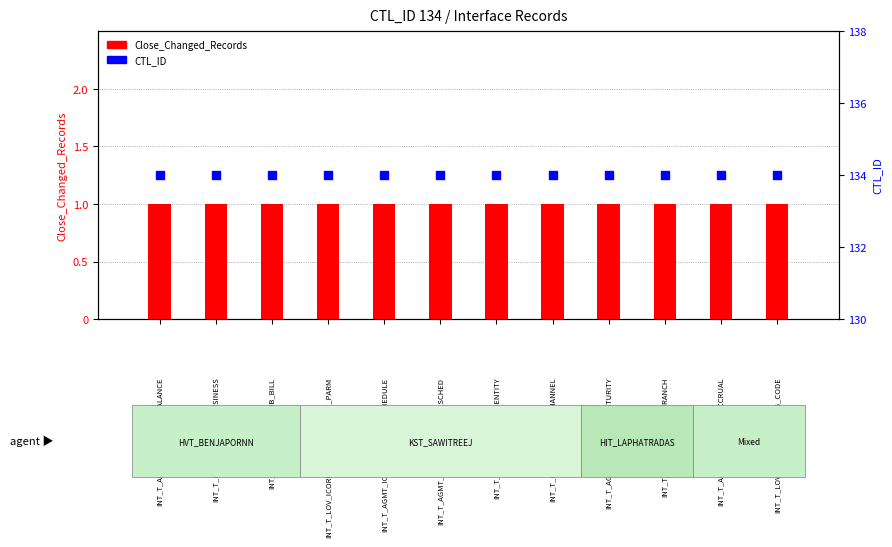

At which category is the sum across all series the highest?

INT_T_AGMT_ICORE_LNA_BALANCE